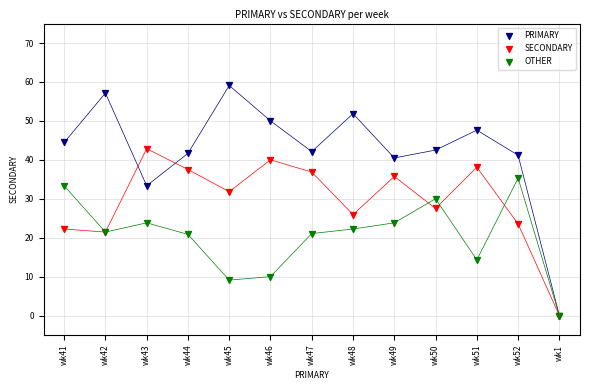

Which series has the widest spread of Y values?

PRIMARY